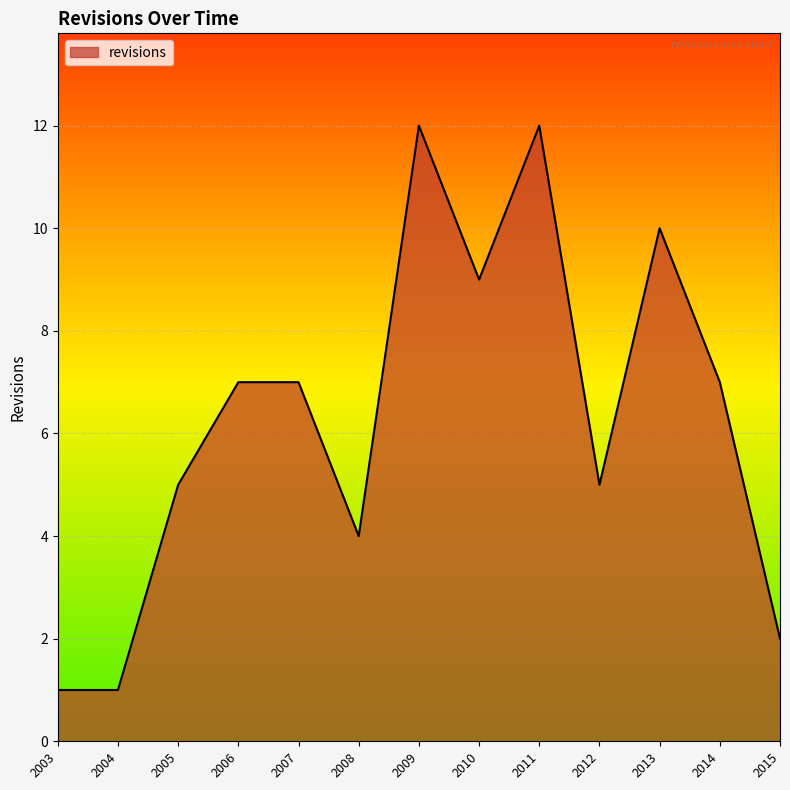

Does the chart have visible grid lines?

Yes